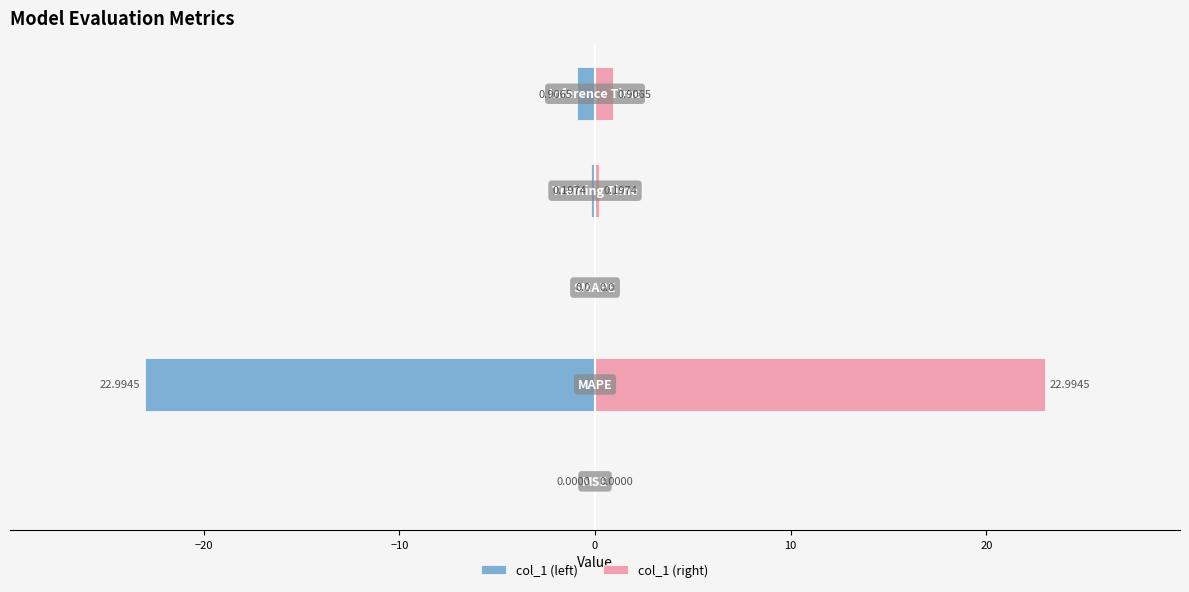

Is it true that col_1 (left) equals -0.1 at 0?

False